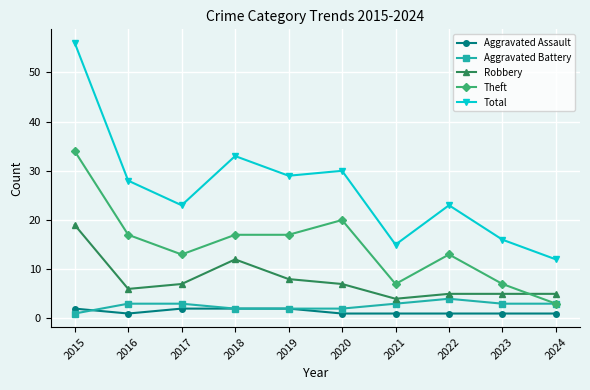

How many lines are shown in the chart?

5